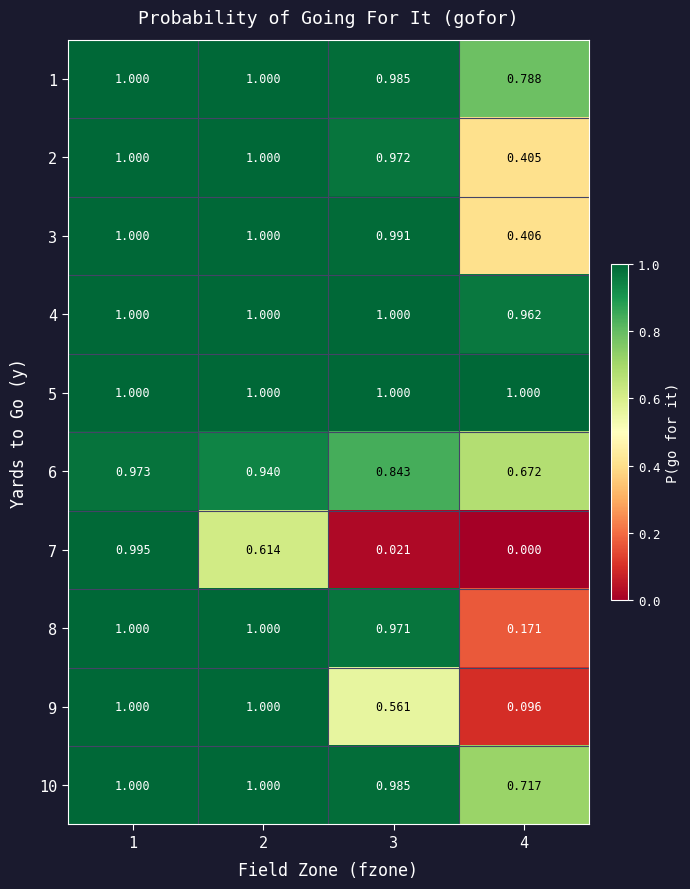

Is the value of 9 at 1 greater than the value of 7 at 3?

Yes